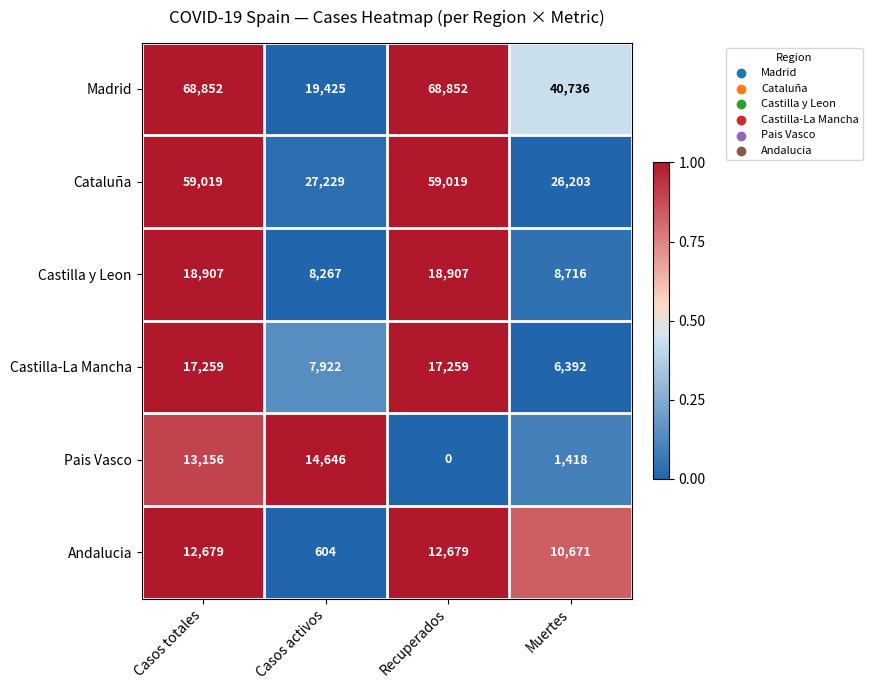

Which category has the lowest value across all series?

Recuperados